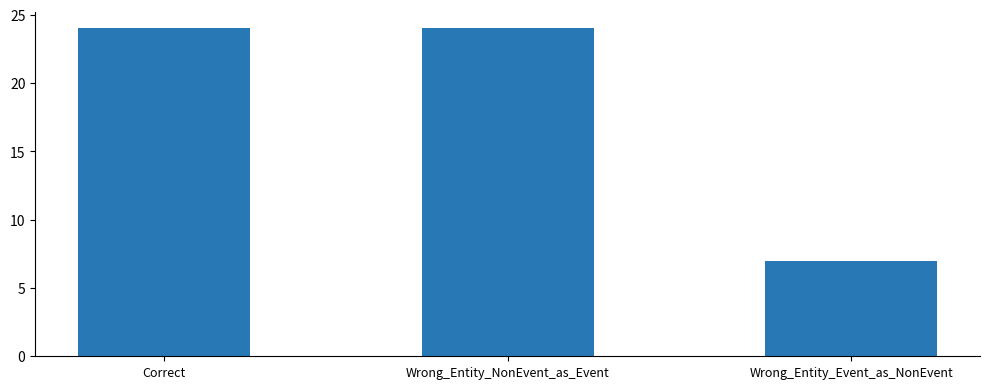

Approximately how many times larger is the value at Correct compared to Wrong_Entity_Event_as_NonEvent?

3.4